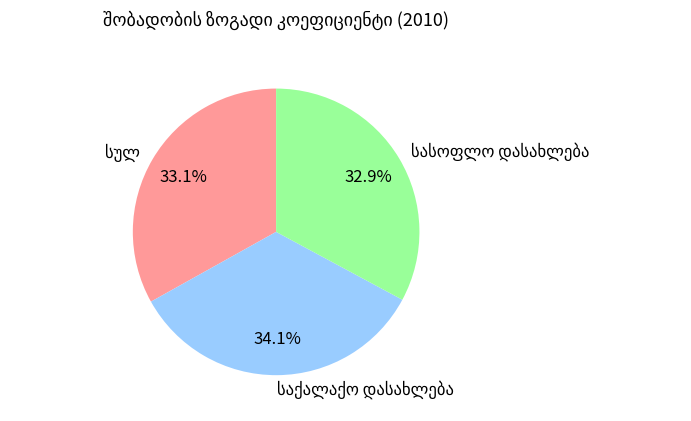

Count the number of slices in the pie.

3